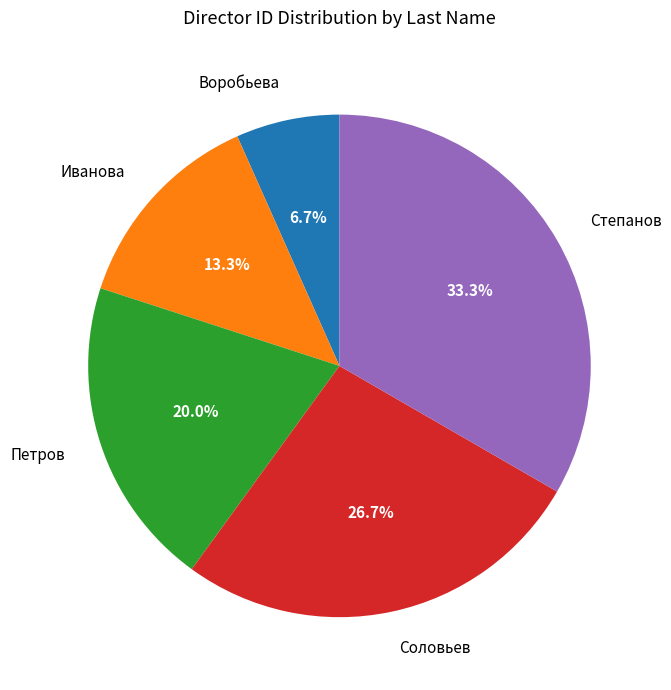

Does any single category account for the majority?

No